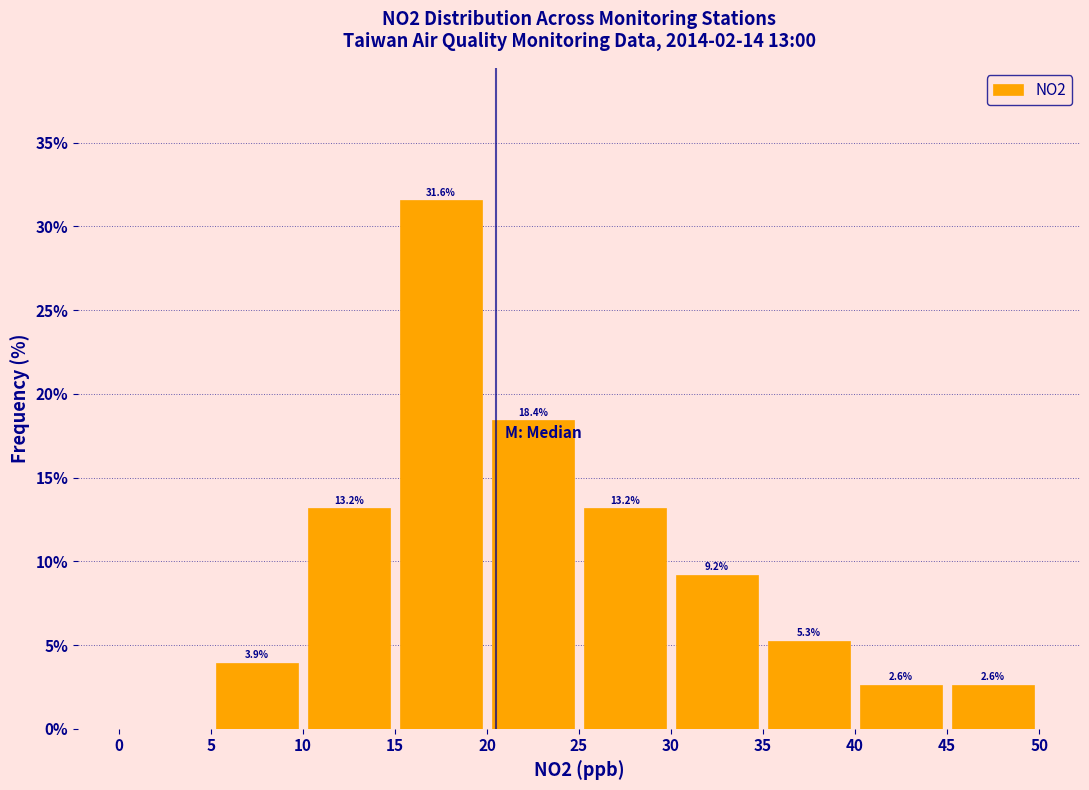

Which range on the x-axis has the tallest bar?

15 to 20